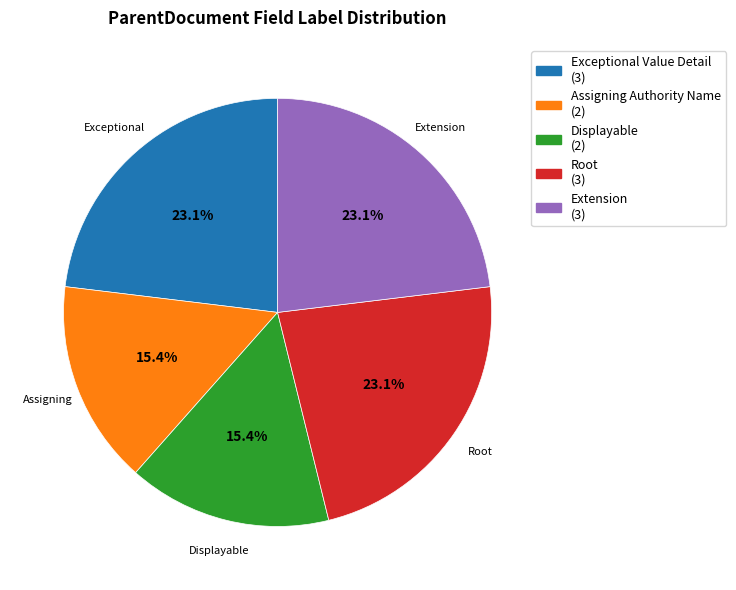

Is there any slice that represents more than half of the pie?

No